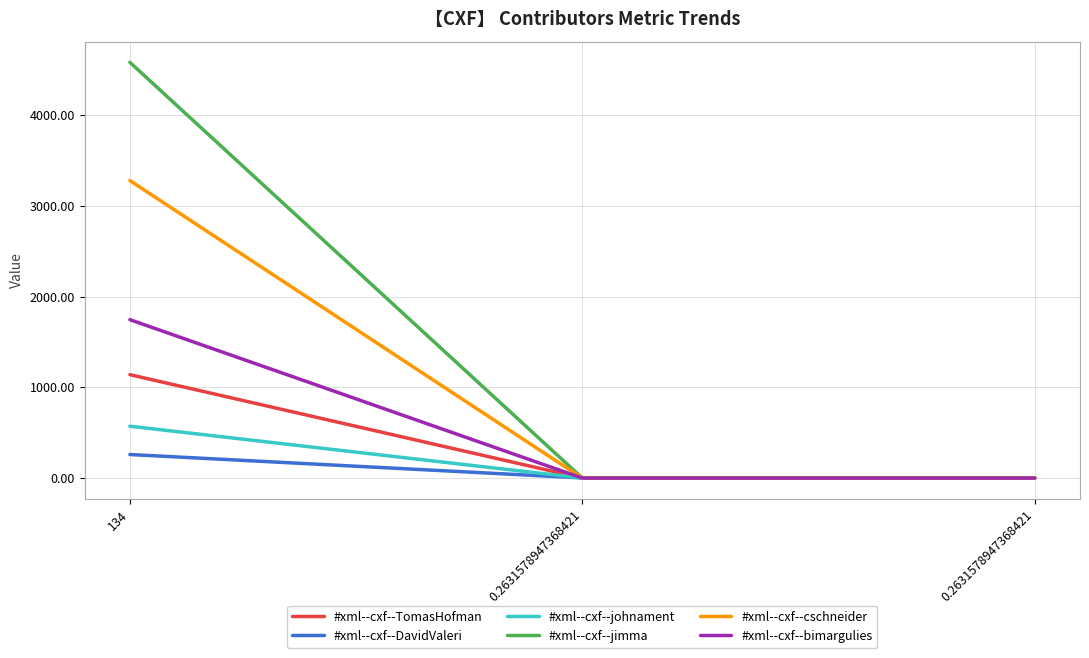

Which series has the largest total across all categories?

#xml--cxf--jimma